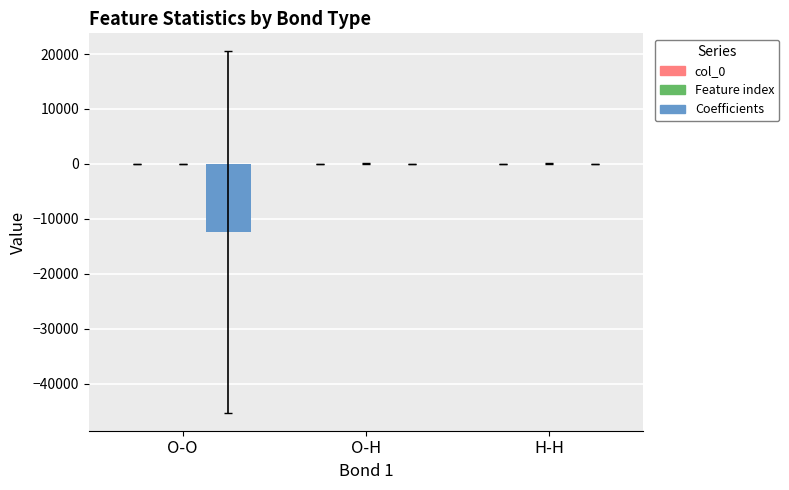

Between O-O and O-H, which series saw the biggest shift?

Coefficients